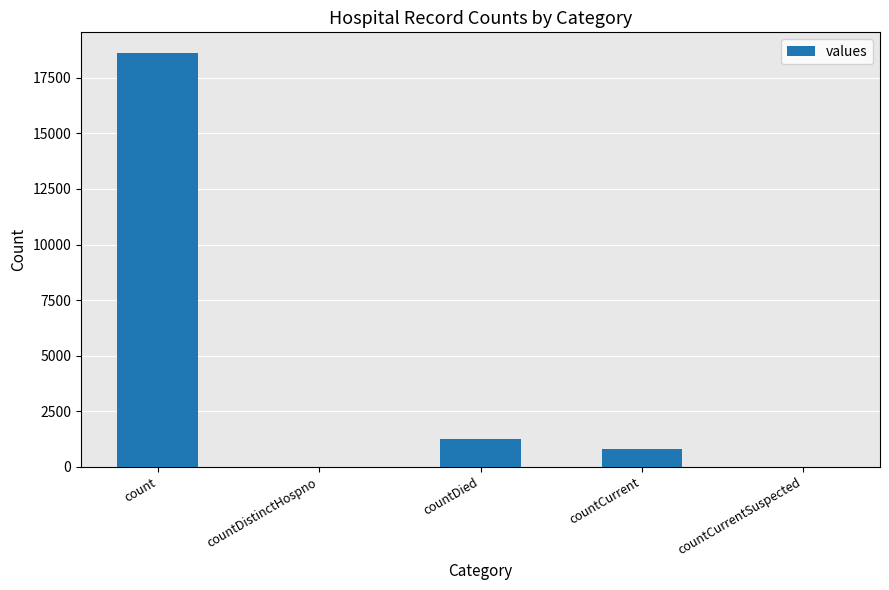

Which category has the highest value across all series?

count